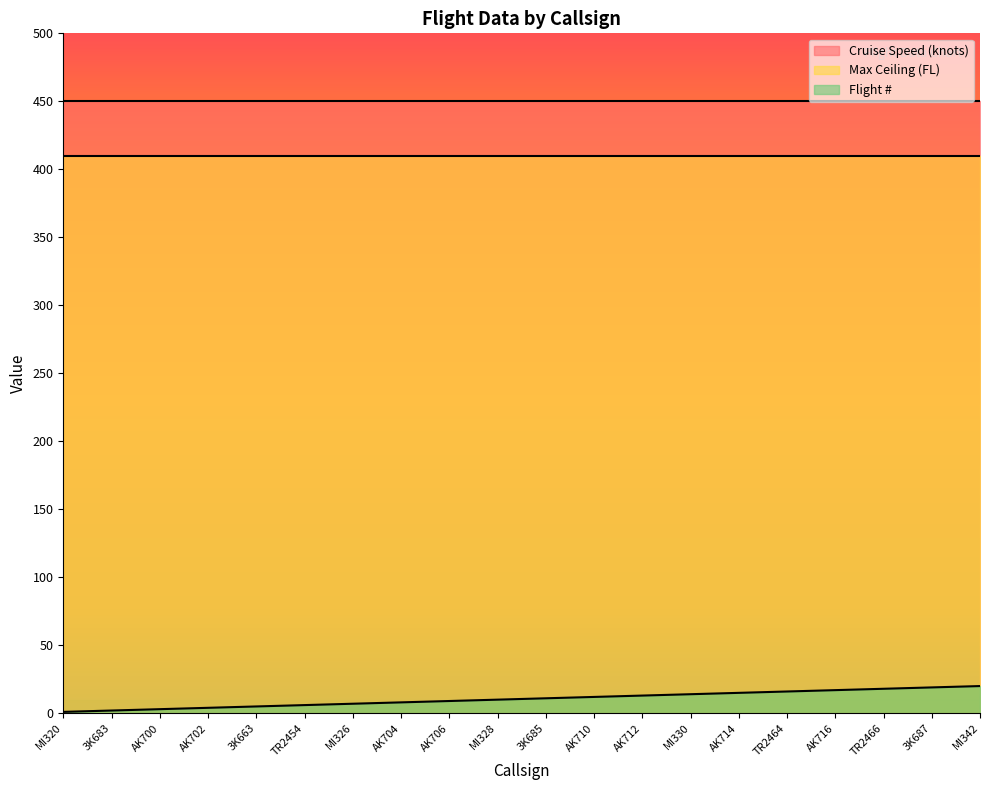

Rank the series by their maximum value, from lowest to highest.

Flight #, Max Ceiling (FL), Cruise Speed (knots)